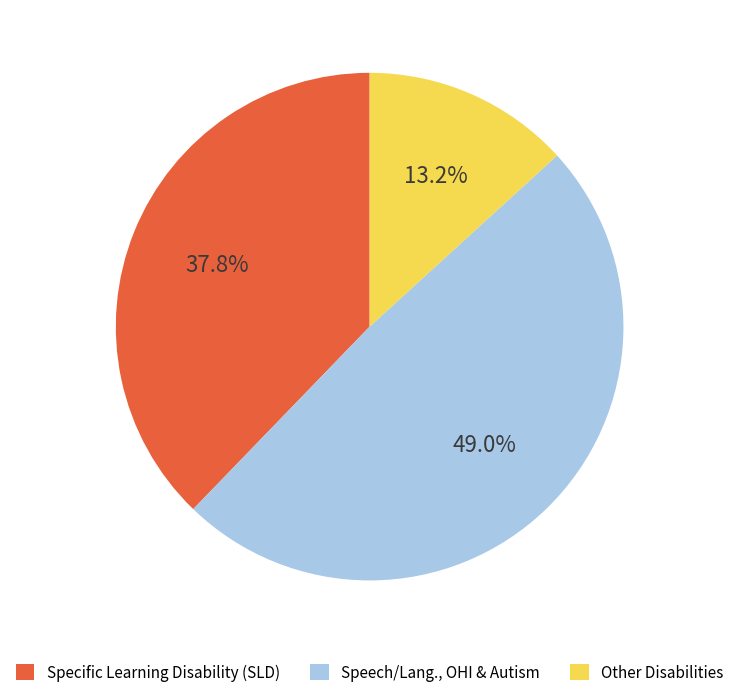

How much of the chart is everything except Other Disabilities?

86.8%